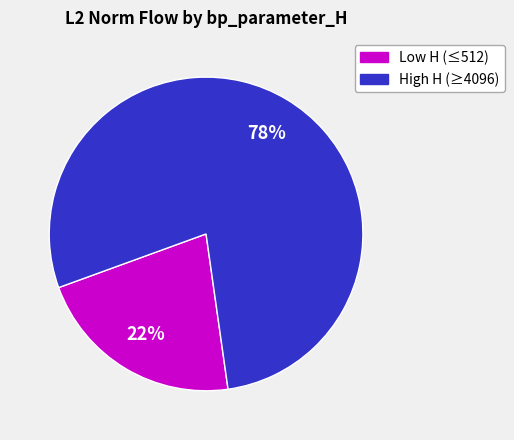

Which has a higher value, High H (≥4096) or Low H (≤512)?

High H (≥4096)